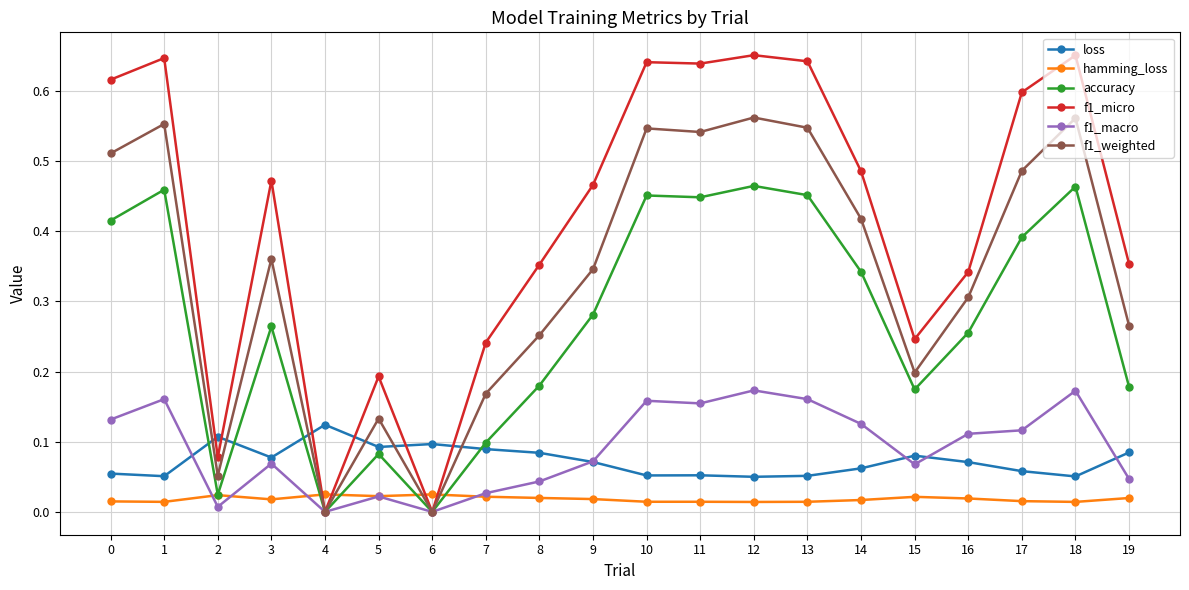

True or false: f1_weighted has more than 1 points higher than both neighbors.

True